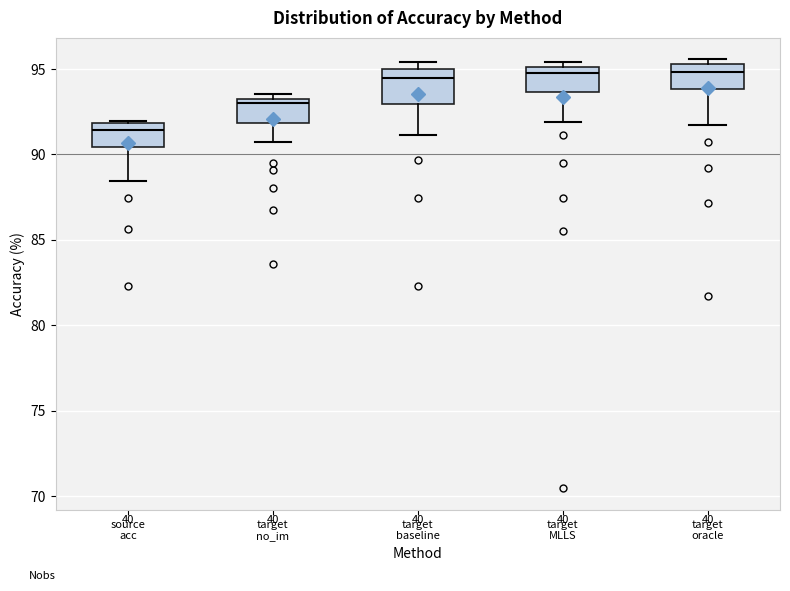

Where is the lower edge of the box for target baseline on the y-axis? The values are not printed on the chart, so give them approximately, as read against the axis.

93.0